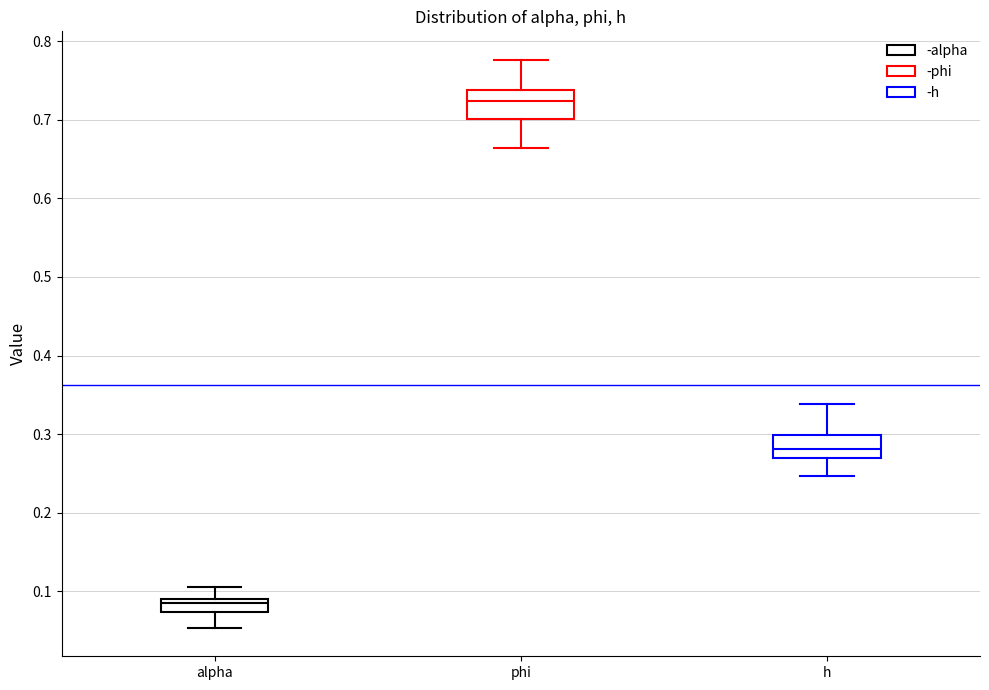

Where does the median line of the box for h sit on the y-axis? The values are not printed on the chart, so give them approximately, as read against the axis.

0.28